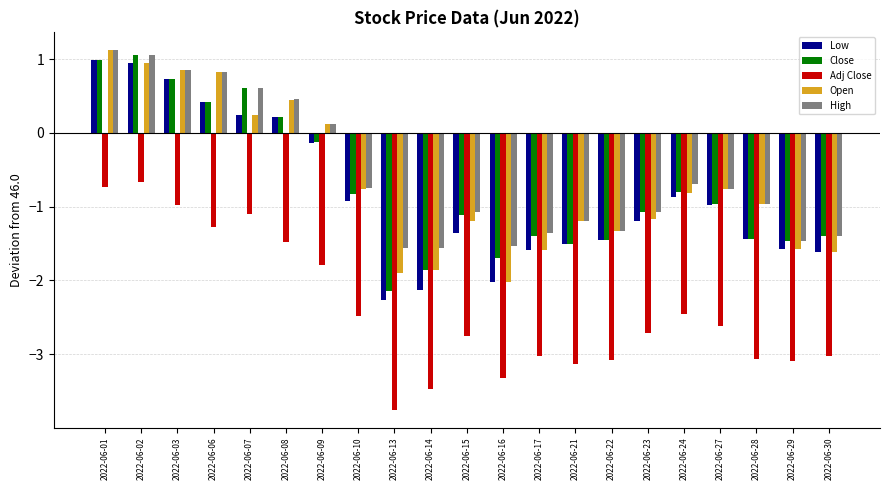

Count the number of data series in this chart.

5